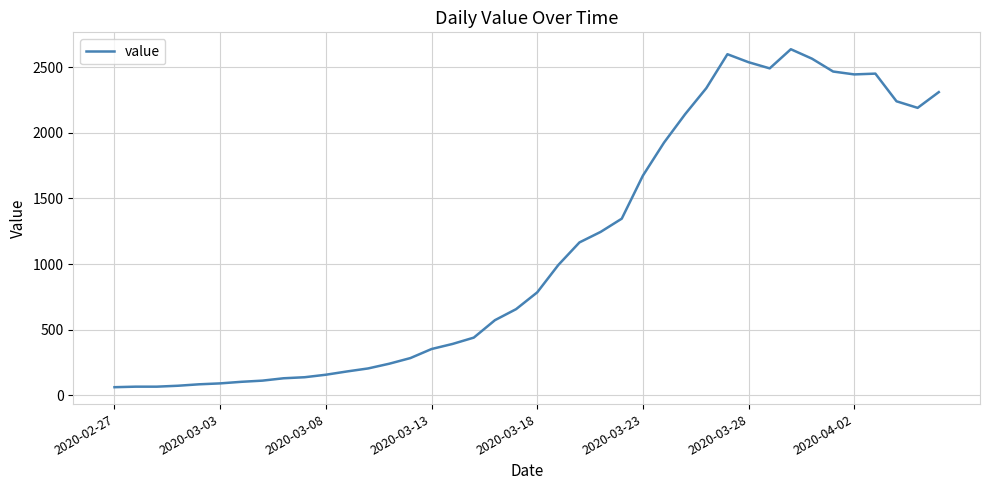

What is the minimum value shown in the chart?

61